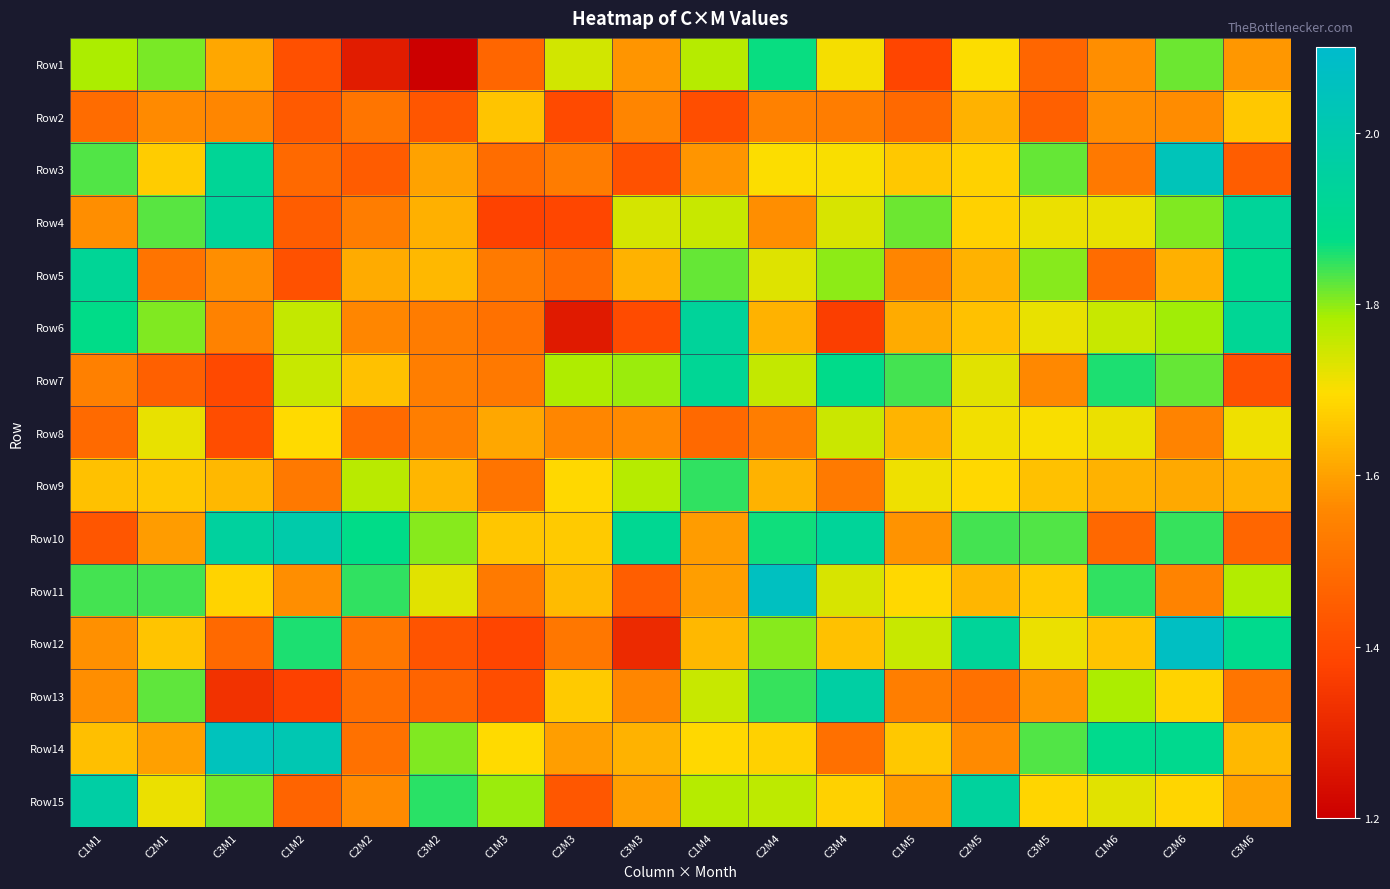

Reading right to left, extract all data points from this chart.

Row1: C3M6=1.6	C2M6=1.8	C1M6=1.6	C3M5=1.5	C2M5=1.7	C1M5=1.4	C3M4=1.7	C2M4=1.9	C1M4=1.8	C3M3=1.6	C2M3=1.7	C1M3=1.5	C3M2=1.2	C2M2=1.3	C1M2=1.4	C3M1=1.6	C2M1=1.8	C1M1=1.8
Row2: C3M6=1.7	C2M6=1.6	C1M6=1.6	C3M5=1.5	C2M5=1.6	C1M5=1.5	C3M4=1.5	C2M4=1.5	C1M4=1.4	C3M3=1.6	C2M3=1.4	C1M3=1.7	C3M2=1.4	C2M2=1.5	C1M2=1.4	C3M1=1.6	C2M1=1.6	C1M1=1.5
Row3: C3M6=1.4	C2M6=2.0	C1M6=1.5	C3M5=1.8	C2M5=1.7	C1M5=1.7	C3M4=1.7	C2M4=1.7	C1M4=1.6	C3M3=1.4	C2M3=1.5	C1M3=1.5	C3M2=1.6	C2M2=1.4	C1M2=1.5	C3M1=1.9	C2M1=1.7	C1M1=1.8
Row4: C3M6=1.9	C2M6=1.8	C1M6=1.7	C3M5=1.7	C2M5=1.7	C1M5=1.8	C3M4=1.7	C2M4=1.6	C1M4=1.8	C3M3=1.7	C2M3=1.4	C1M3=1.4	C3M2=1.6	C2M2=1.5	C1M2=1.4	C3M1=1.9	C2M1=1.8	C1M1=1.6
Row5: C3M6=1.9	C2M6=1.6	C1M6=1.5	C3M5=1.8	C2M5=1.6	C1M5=1.6	C3M4=1.8	C2M4=1.7	C1M4=1.8	C3M3=1.6	C2M3=1.5	C1M3=1.5	C3M2=1.6	C2M2=1.6	C1M2=1.4	C3M1=1.6	C2M1=1.5	C1M1=1.9
Row6: C3M6=1.9	C2M6=1.8	C1M6=1.8	C3M5=1.7	C2M5=1.7	C1M5=1.6	C3M4=1.4	C2M4=1.6	C1M4=1.9	C3M3=1.4	C2M3=1.3	C1M3=1.5	C3M2=1.5	C2M2=1.6	C1M2=1.8	C3M1=1.5	C2M1=1.8	C1M1=1.9
Row7: C3M6=1.4	C2M6=1.8	C1M6=1.9	C3M5=1.6	C2M5=1.7	C1M5=1.8	C3M4=1.9	C2M4=1.8	C1M4=1.9	C3M3=1.8	C2M3=1.8	C1M3=1.5	C3M2=1.5	C2M2=1.7	C1M2=1.8	C3M1=1.4	C2M1=1.5	C1M1=1.5
Row8: C3M6=1.7	C2M6=1.6	C1M6=1.7	C3M5=1.7	C2M5=1.7	C1M5=1.6	C3M4=1.8	C2M4=1.5	C1M4=1.5	C3M3=1.6	C2M3=1.6	C1M3=1.6	C3M2=1.5	C2M2=1.5	C1M2=1.7	C3M1=1.4	C2M1=1.7	C1M1=1.5
Row9: C3M6=1.6	C2M6=1.6	C1M6=1.6	C3M5=1.7	C2M5=1.7	C1M5=1.7	C3M4=1.5	C2M4=1.6	C1M4=1.8	C3M3=1.8	C2M3=1.7	C1M3=1.5	C3M2=1.6	C2M2=1.8	C1M2=1.5	C3M1=1.6	C2M1=1.7	C1M1=1.7
Row10: C3M6=1.5	C2M6=1.8	C1M6=1.5	C3M5=1.8	C2M5=1.8	C1M5=1.6	C3M4=1.9	C2M4=1.9	C1M4=1.6	C3M3=1.9	C2M3=1.7	C1M3=1.7	C3M2=1.8	C2M2=1.9	C1M2=2.0	C3M1=1.9	C2M1=1.6	C1M1=1.4
Row11: C3M6=1.8	C2M6=1.5	C1M6=1.8	C3M5=1.7	C2M5=1.6	C1M5=1.7	C3M4=1.7	C2M4=2.1	C1M4=1.6	C3M3=1.4	C2M3=1.6	C1M3=1.5	C3M2=1.7	C2M2=1.8	C1M2=1.6	C3M1=1.7	C2M1=1.8	C1M1=1.8
Row12: C3M6=1.9	C2M6=2.1	C1M6=1.7	C3M5=1.7	C2M5=1.9	C1M5=1.8	C3M4=1.7	C2M4=1.8	C1M4=1.6	C3M3=1.3	C2M3=1.5	C1M3=1.4	C3M2=1.4	C2M2=1.5	C1M2=1.9	C3M1=1.5	C2M1=1.7	C1M1=1.6
Row13: C3M6=1.5	C2M6=1.7	C1M6=1.8	C3M5=1.6	C2M5=1.5	C1M5=1.5	C3M4=2.0	C2M4=1.8	C1M4=1.8	C3M3=1.6	C2M3=1.7	C1M3=1.4	C3M2=1.5	C2M2=1.5	C1M2=1.4	C3M1=1.3	C2M1=1.8	C1M1=1.6
Row14: C3M6=1.6	C2M6=1.9	C1M6=1.9	C3M5=1.8	C2M5=1.6	C1M5=1.7	C3M4=1.5	C2M4=1.7	C1M4=1.7	C3M3=1.6	C2M3=1.6	C1M3=1.7	C3M2=1.8	C2M2=1.5	C1M2=2.0	C3M1=2.0	C2M1=1.6	C1M1=1.6
Row15: C3M6=1.6	C2M6=1.7	C1M6=1.7	C3M5=1.7	C2M5=1.9	C1M5=1.6	C3M4=1.7	C2M4=1.8	C1M4=1.8	C3M3=1.6	C2M3=1.4	C1M3=1.8	C3M2=1.9	C2M2=1.6	C1M2=1.5	C3M1=1.8	C2M1=1.7	C1M1=2.0